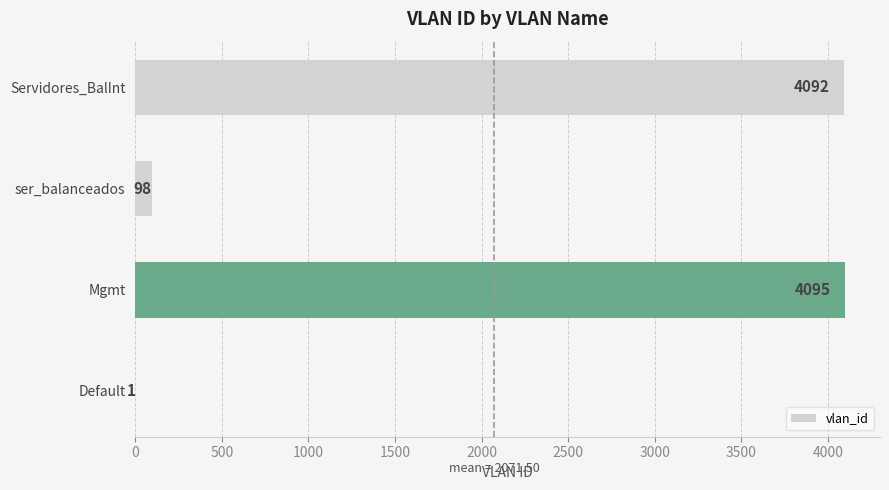

Reading top to bottom, list all the values displayed in this chart.

Servidores_BalInt=4092	ser_balanceados=98	Mgmt=4095	Default=1